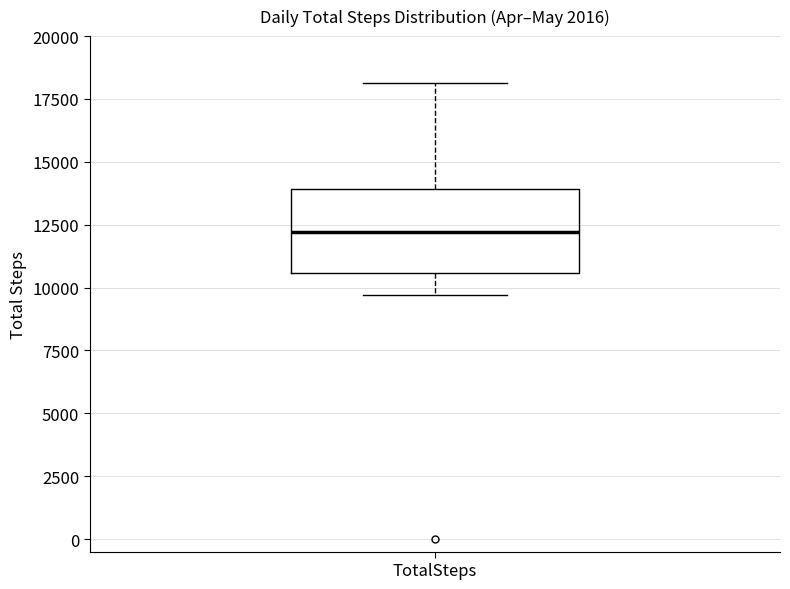

Transcribe this box plot: give where the median line is, the range the box spans, and where the two whiskers end, as read against the y-axis. The values are not printed on the chart, so give them approximately, as read against the axis.

median 12000, box 10500 to 14000, whiskers 9500 to 18000